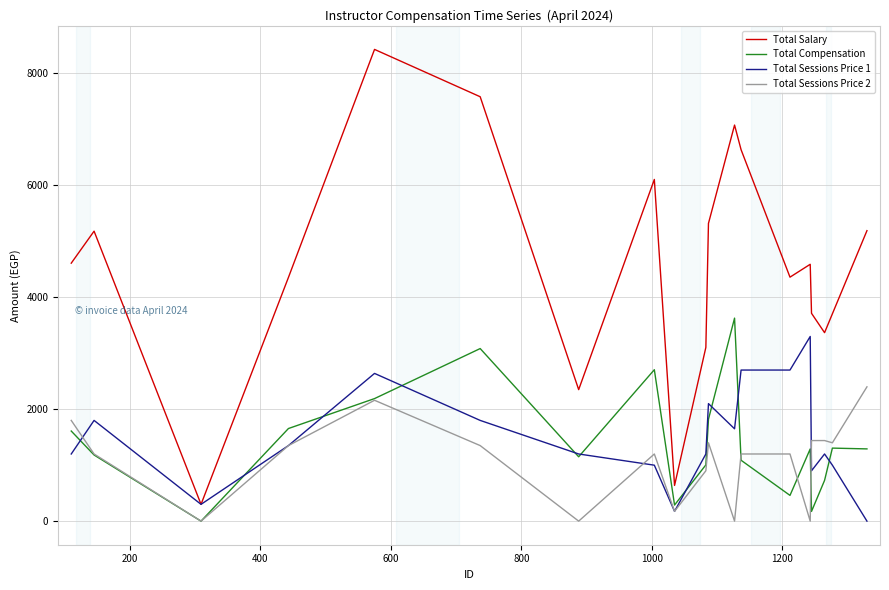

Which series has the widest spread of values?

Total Salary